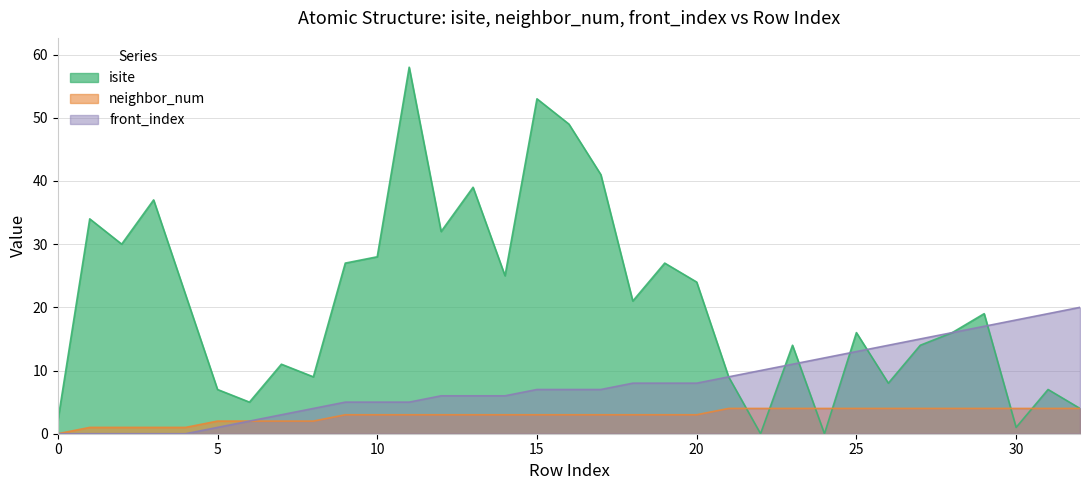

What is the average value of the front_index series?

8